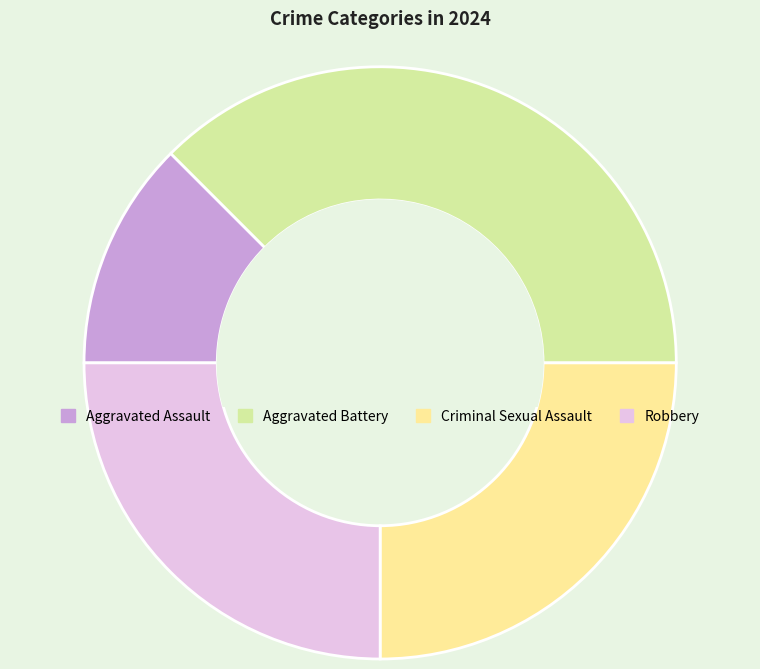

The Aggravated Assault slice represents 21% of the pie. True or false?

False